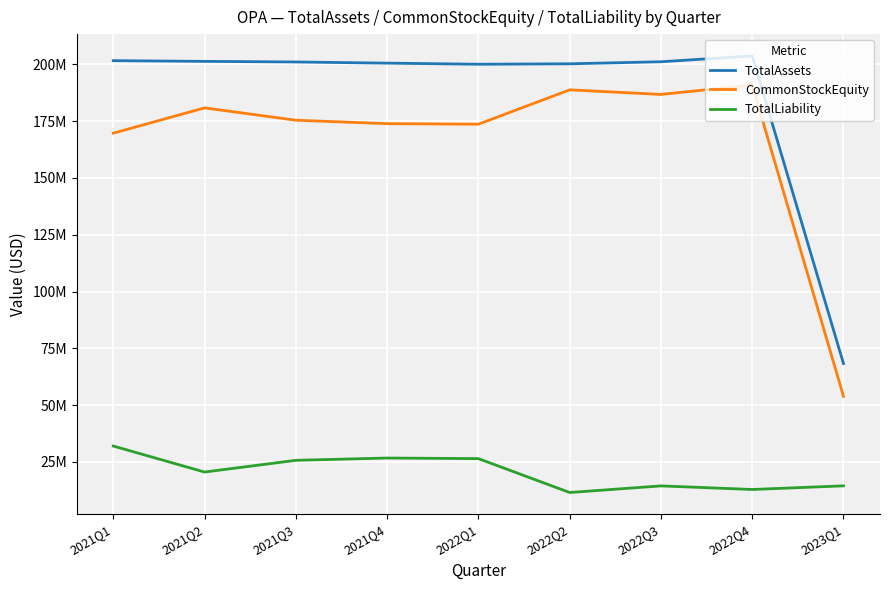

True or false: TotalLiability and CommonStockEquity cross at least once.

False